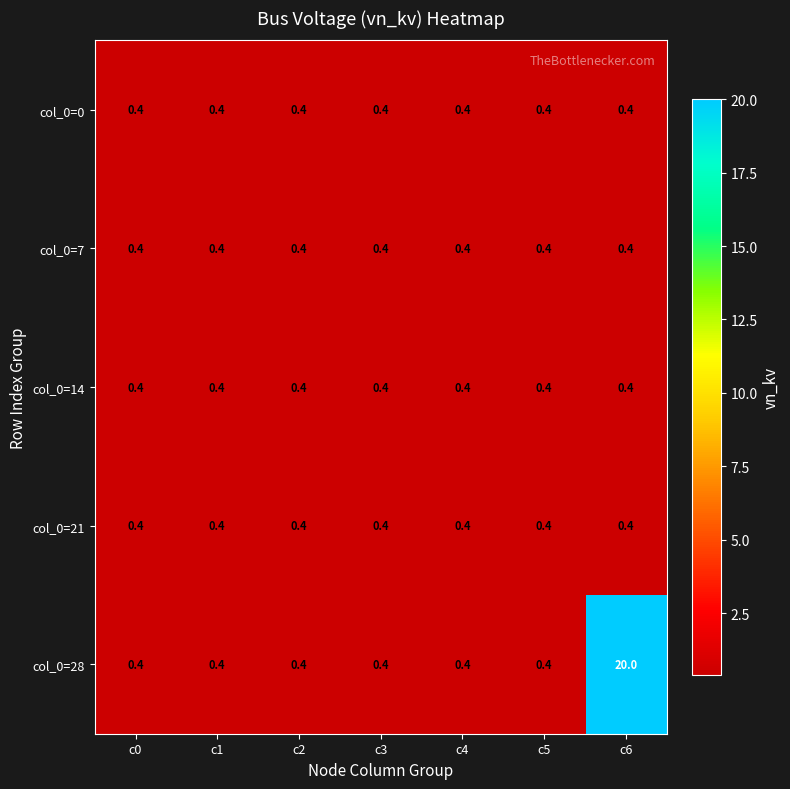

The value of col_0=21 at c5 is 0.7. True or false?

False